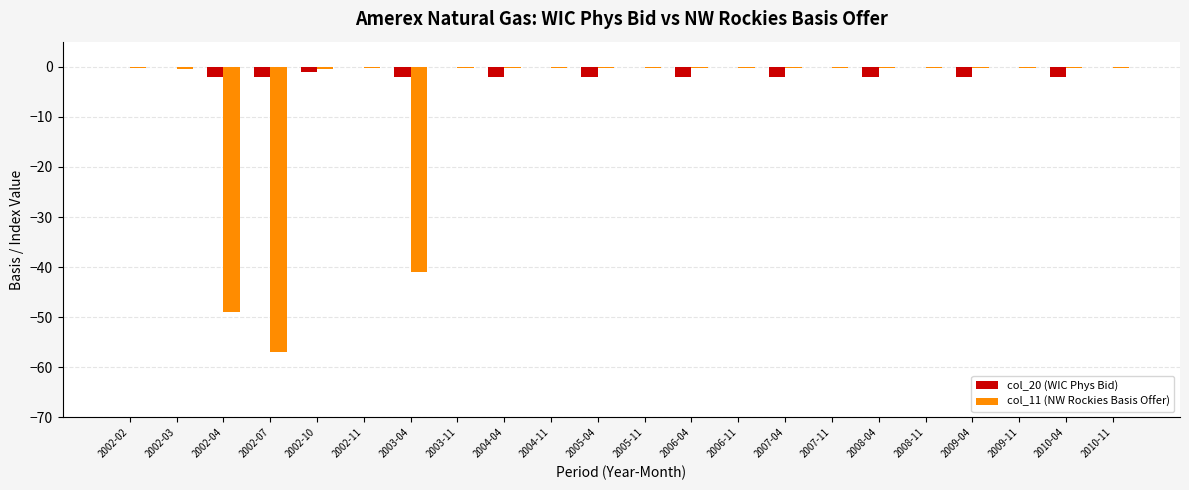

What is the sum of the col_20 (WIC Phys Bid) values at 2010-11 and 2005-04?

-2.0